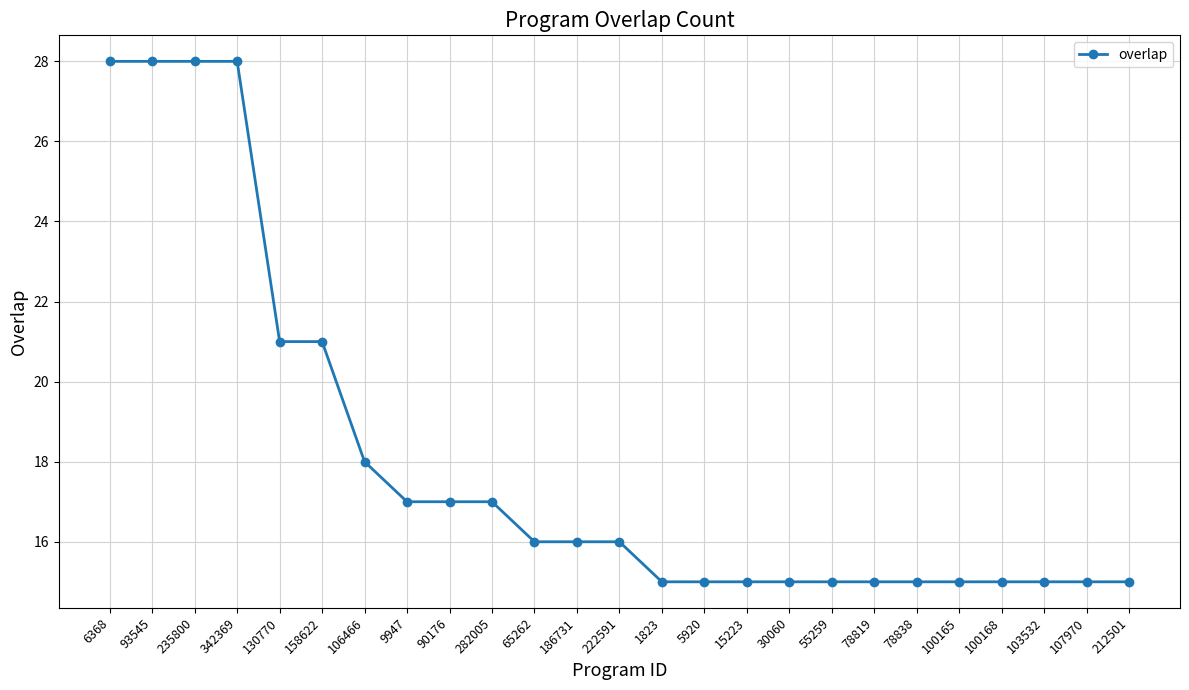

What is the average value?

18